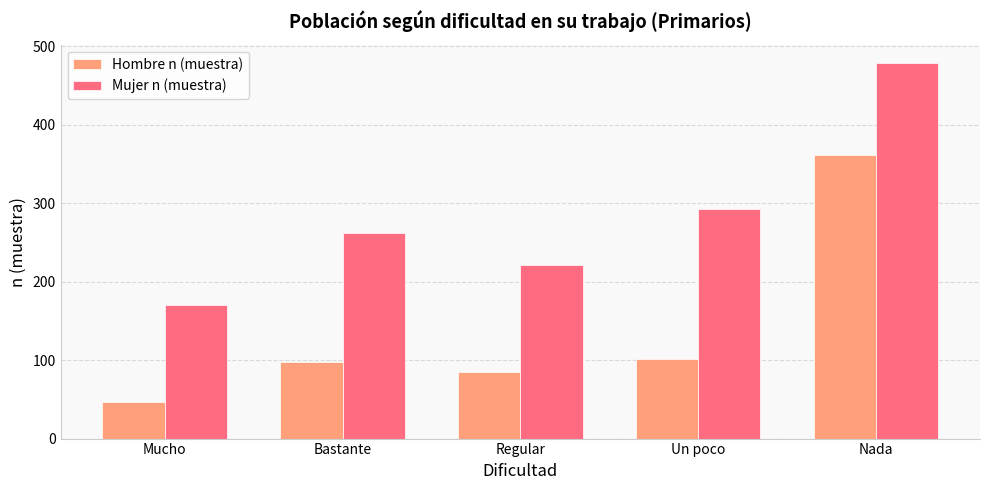

Reading left to right, list all the values displayed in this chart.

Hombre n (muestra): Mucho=47	Bastante=97	Regular=85	Un poco=101	Nada=361
Mujer n (muestra): Mucho=170	Bastante=262	Regular=221	Un poco=292	Nada=478